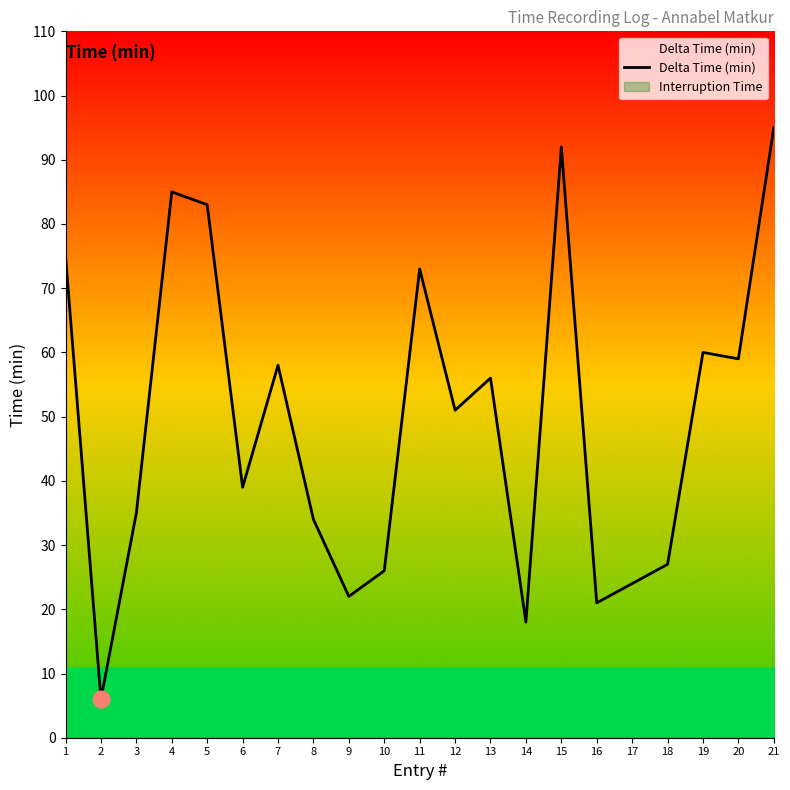

Rank the categories by value from highest to lowest.

21, 15, 4, 5, 1, 11, 19, 20, 7, 13, 12, 6, 3, 8, 18, 10, 17, 9, 16, 14, 2